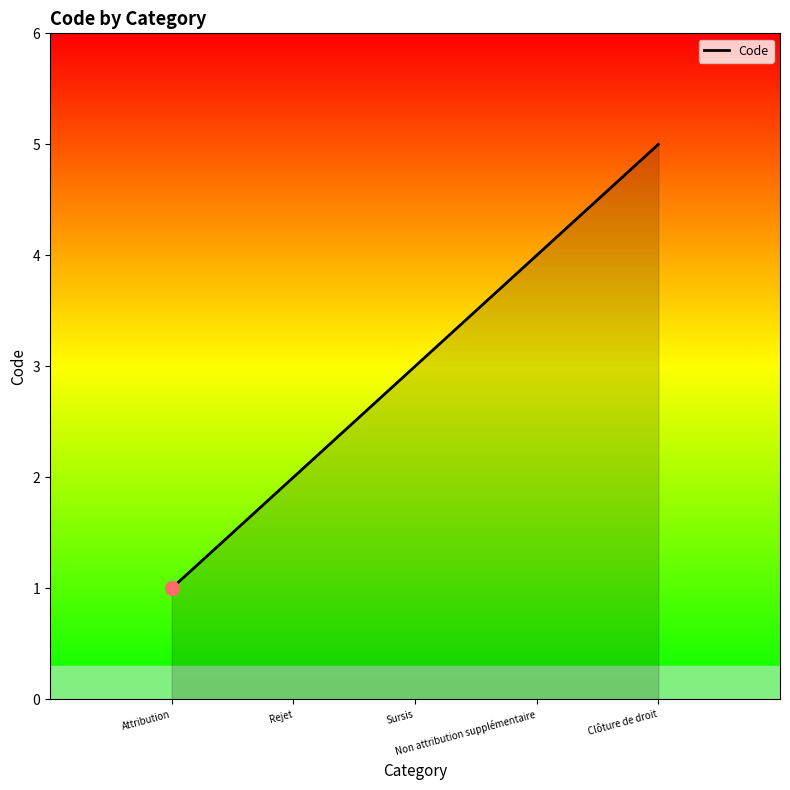

List the labels in order of value, smallest first.

Attribution, Rejet, Sursis, Non attribution supplémentaire, Clôture de droit